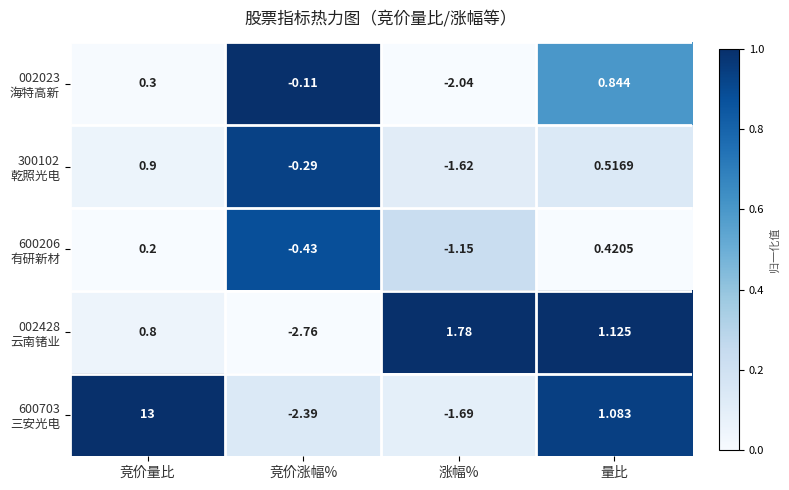

At which category does the chart reach its minimum across all series?

竞价涨幅%